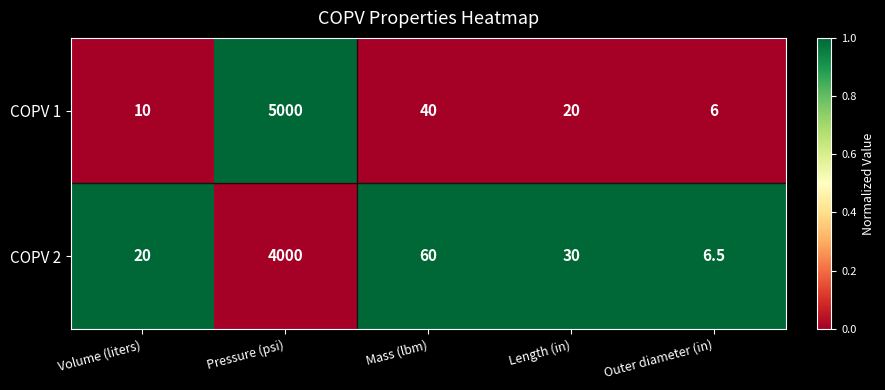

How many data points in COPV 1 are less than 20?

2